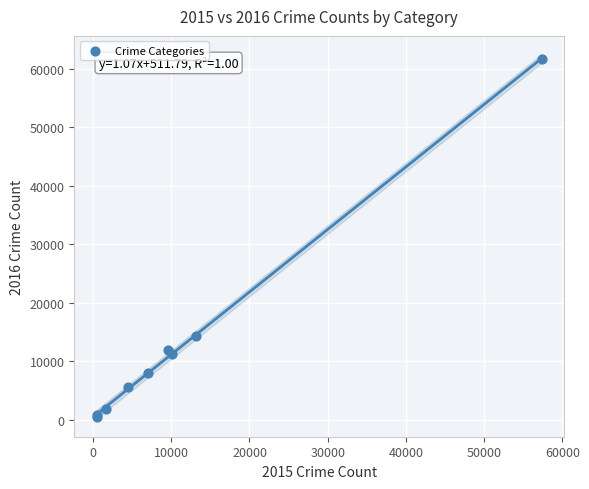

What Y value in the scatter plot is closest to 31068?

14289